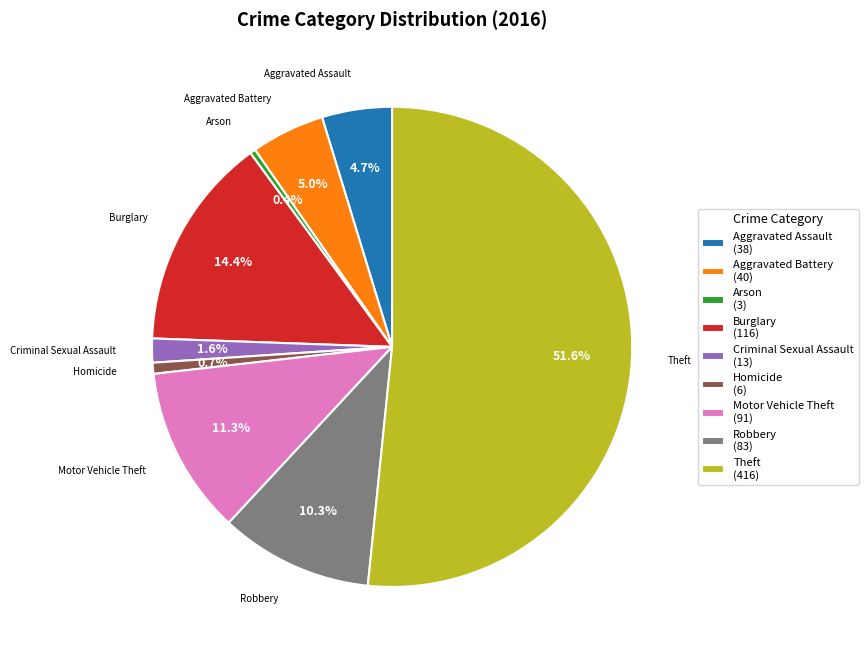

How many slices are in this pie chart?

9